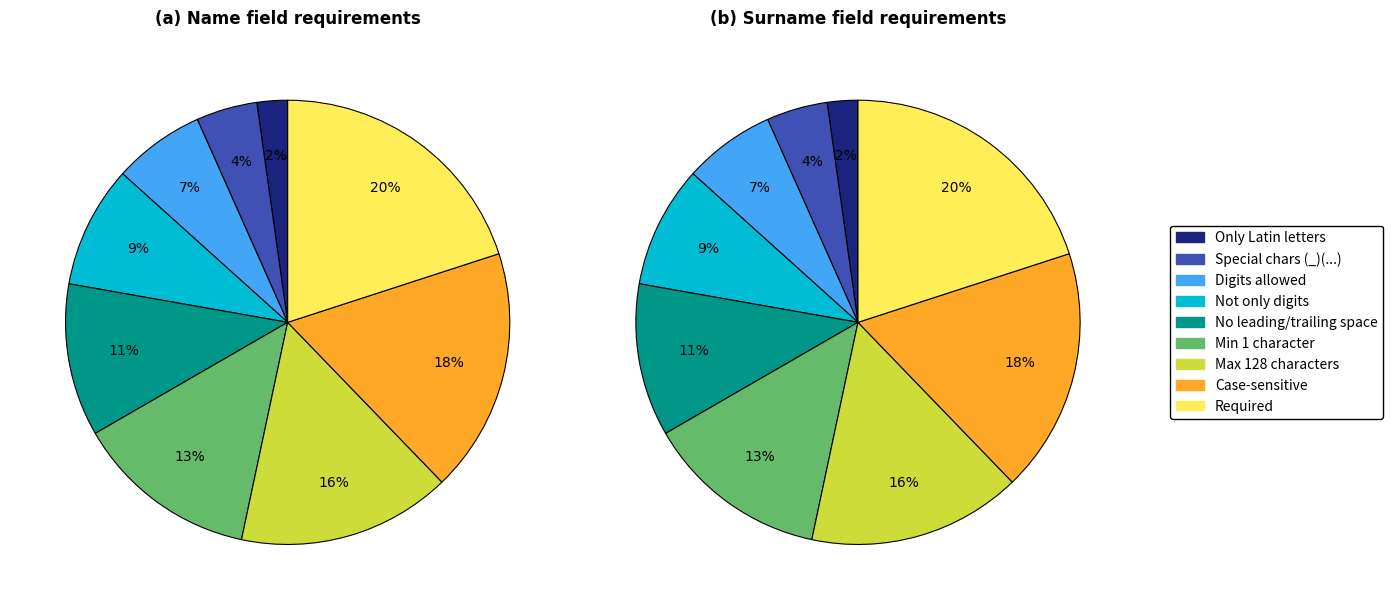

To the nearest percent, what portion does 6 represent?

16%